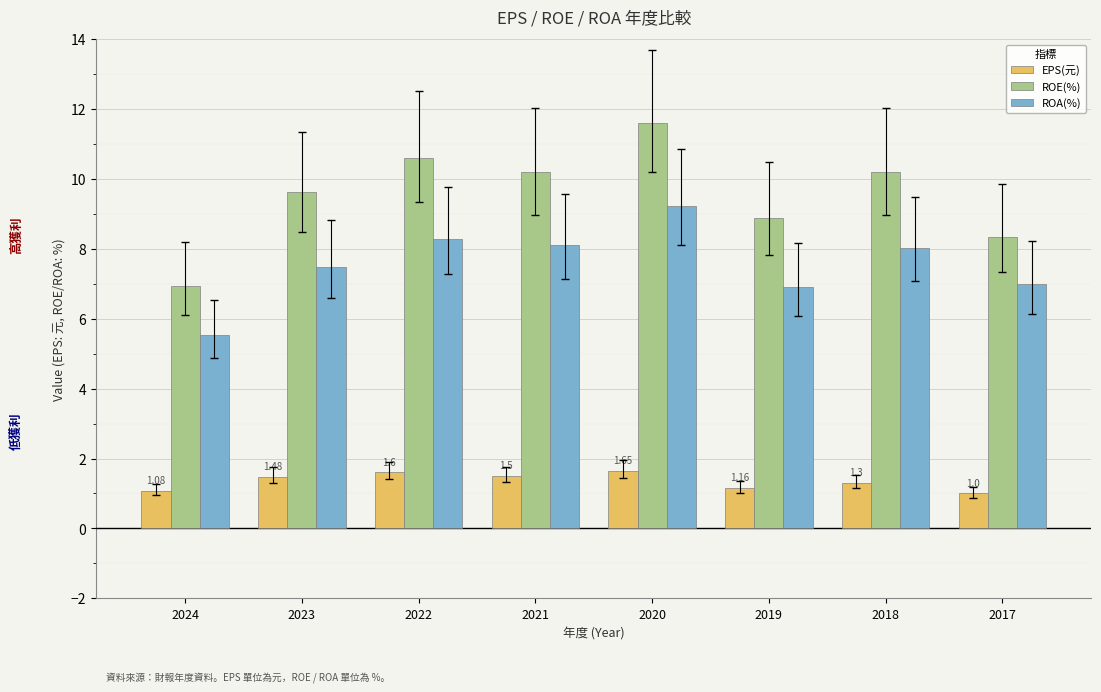

Rank the series at 2023 from highest to lowest value.

ROE(%), ROA(%), EPS(元)